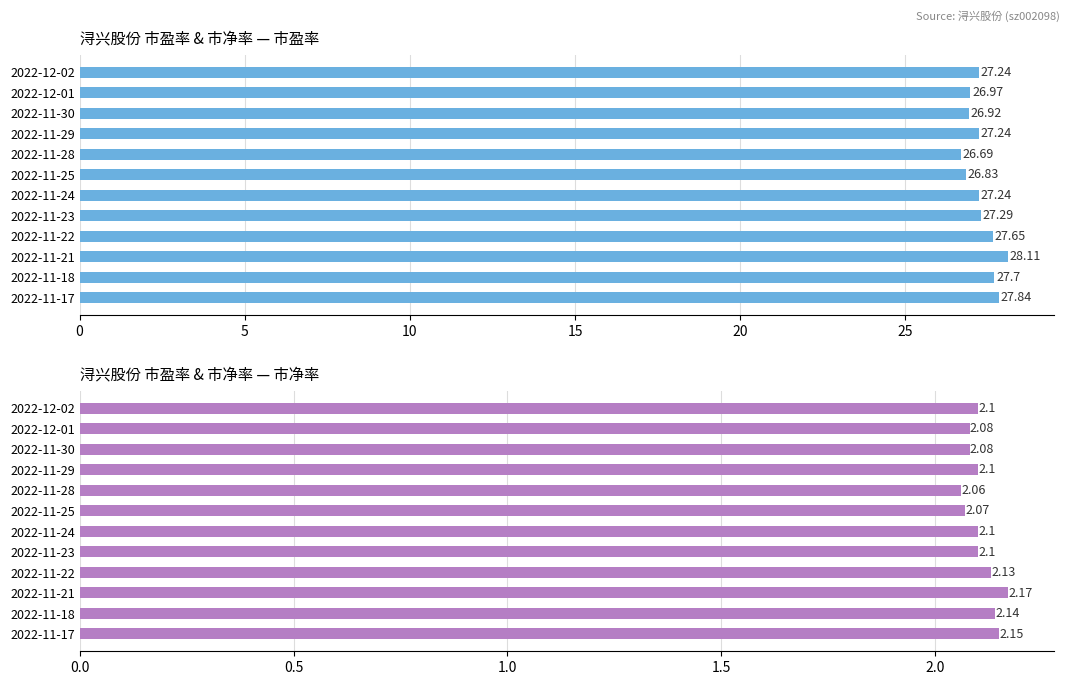

What is the difference between the maximum and minimum values in the 市净率 series?

0.1